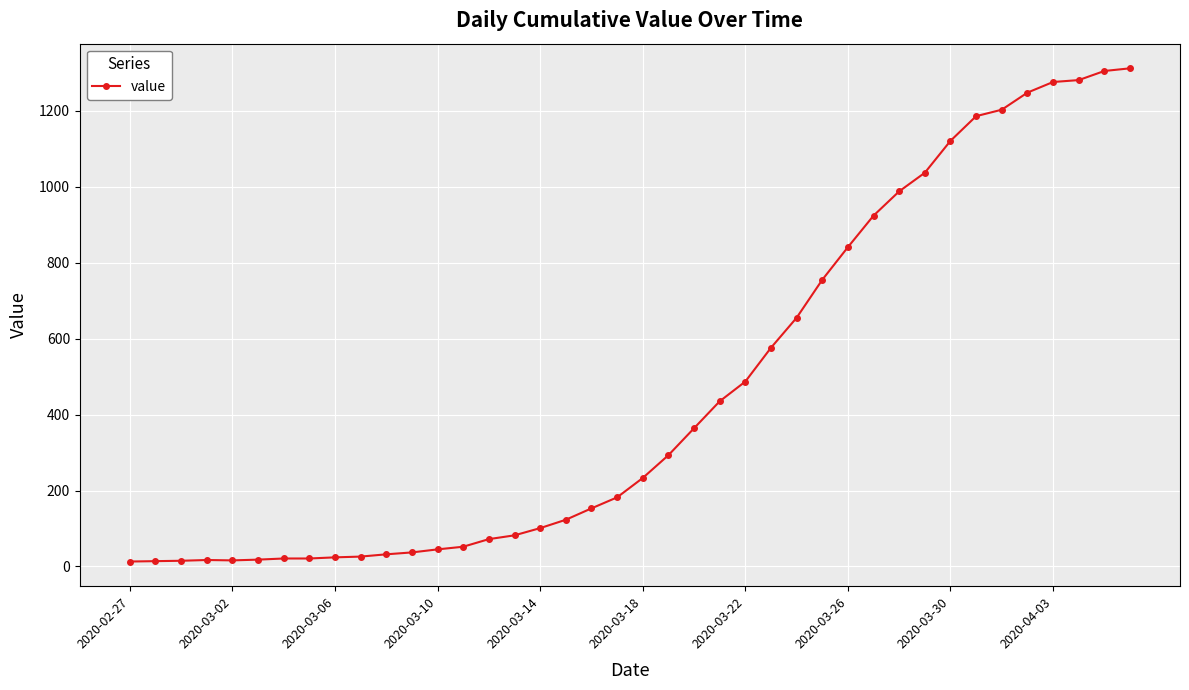

What is the sum of all values?

18584